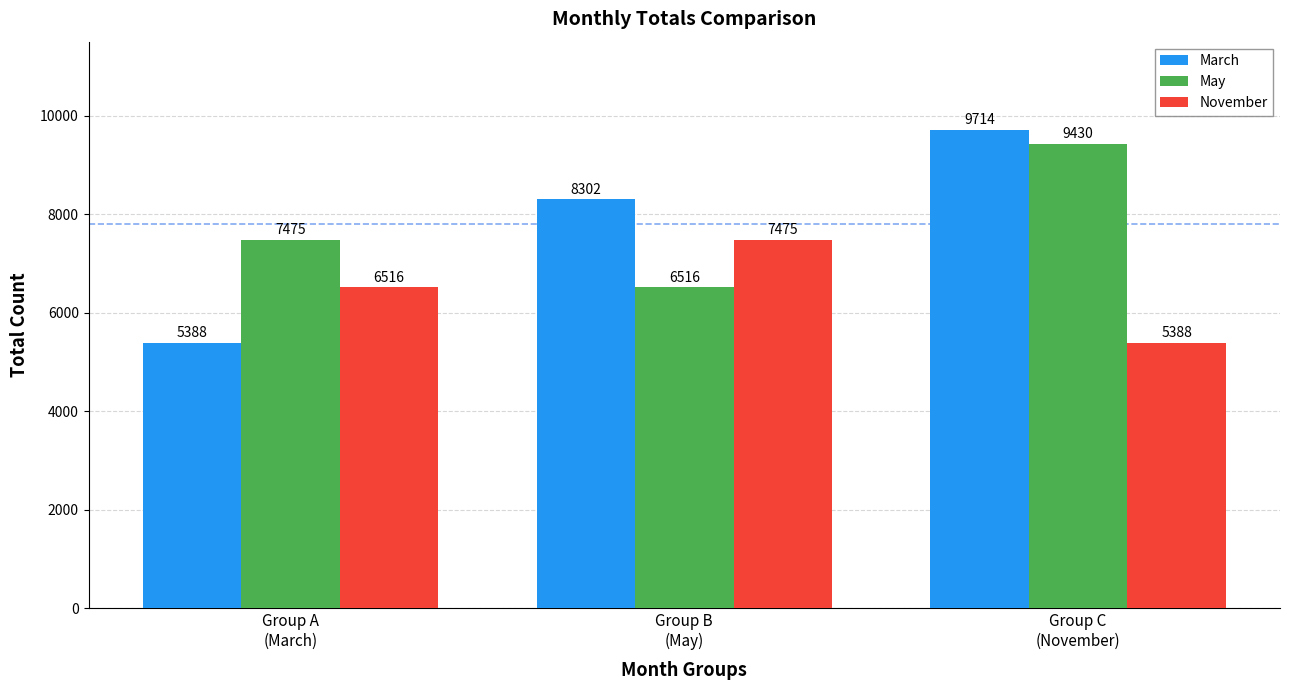

Reading left to right, transcribe all the data shown in this chart.

March: Group A
(March)=5388	Group B
(May)=8302	Group C
(November)=9714
May: Group A
(March)=7475	Group B
(May)=6516	Group C
(November)=9430
November: Group A
(March)=6516	Group B
(May)=7475	Group C
(November)=5388